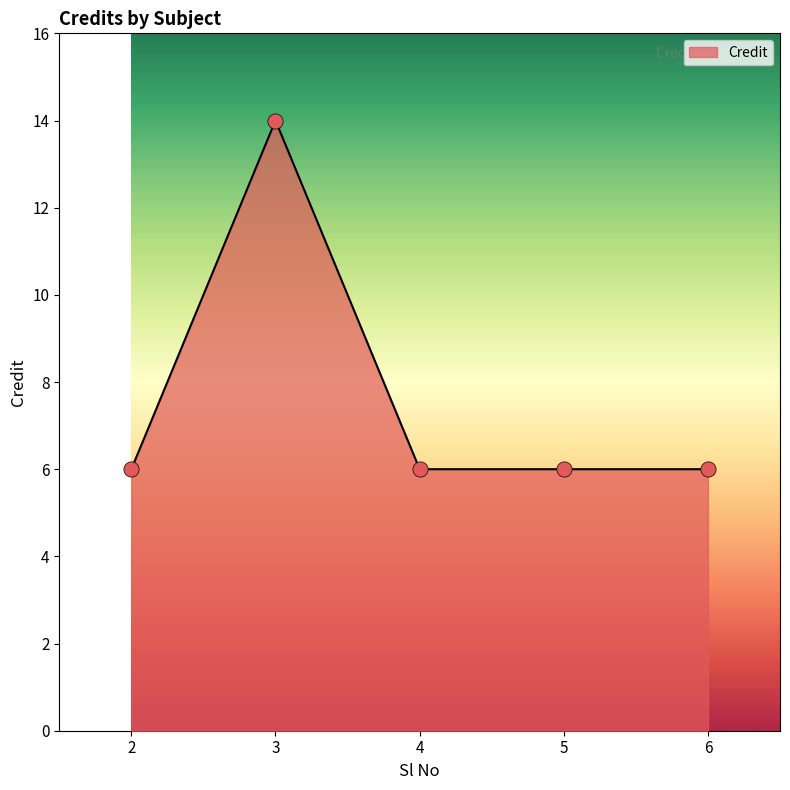

What is the change in value from 3 to 5?

-8